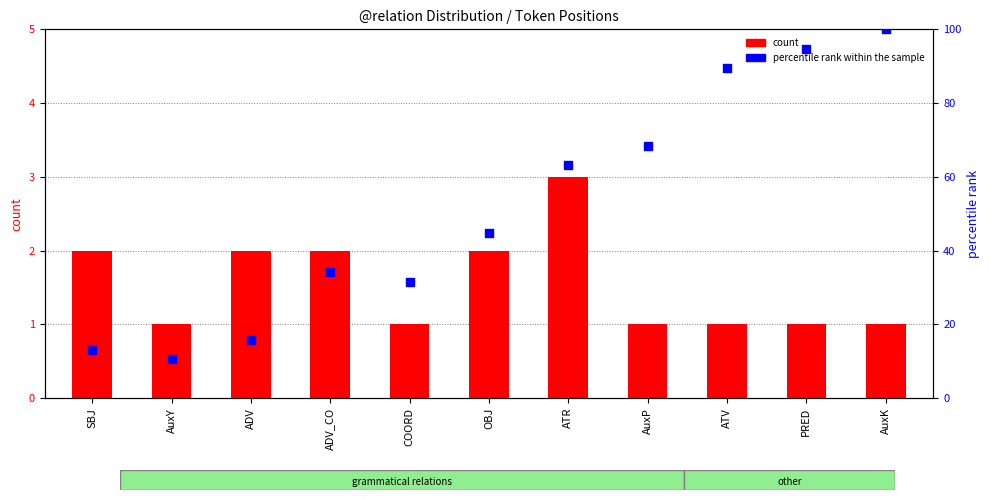

At how many categories does at least one series exceed 85?

3